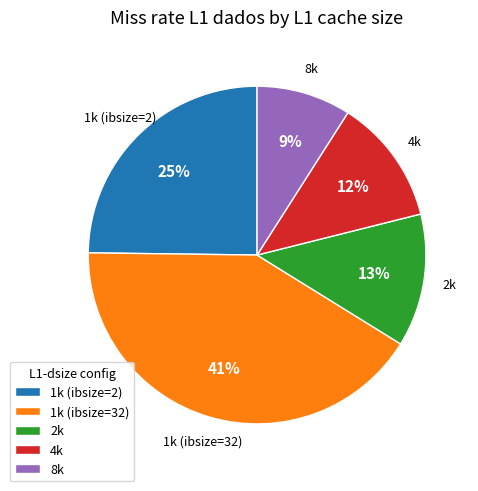

What is the largest slice in the pie chart?

1k (ibsize=32)